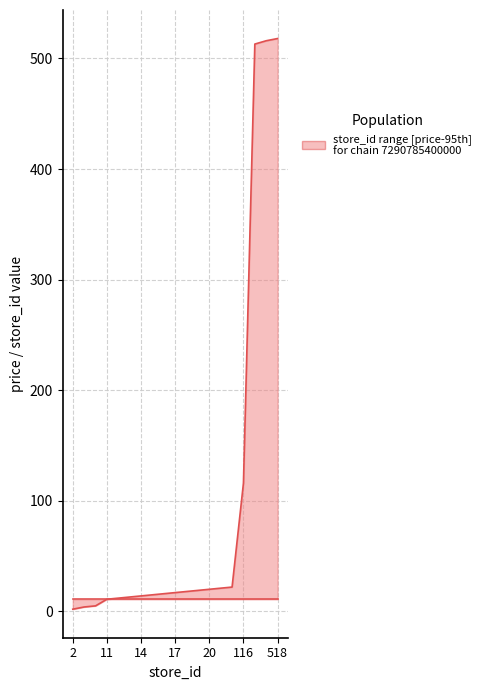

Does the chart have visible grid lines?

Yes